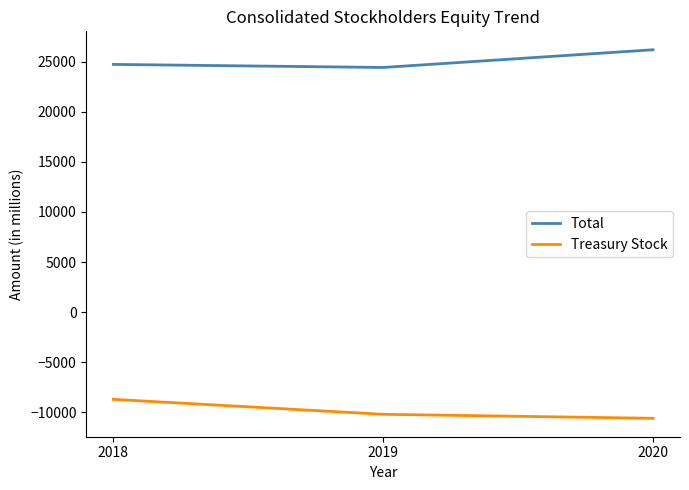

Reading left to right, transcribe all the data shown in this chart.

Total: 24737	24431	26200
Treasury Stock: -8715	-10209	-10609